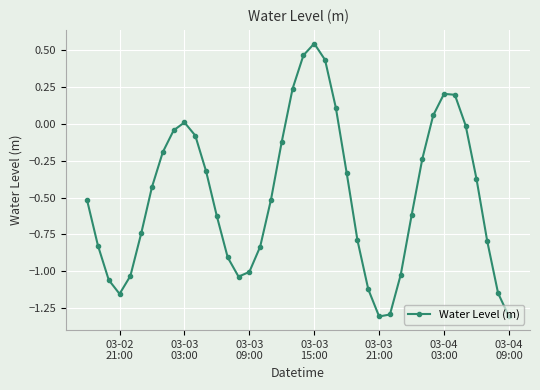

What is the sum of all values?

-19.6